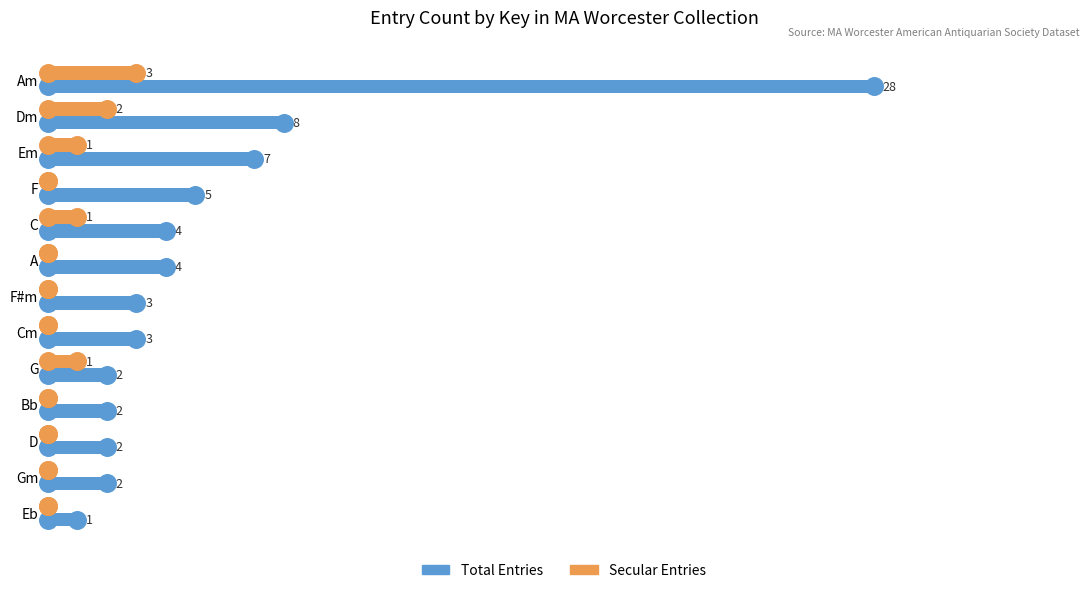

Is the value of Total Entries at Em greater than the value of Secular Entries at G?

Yes